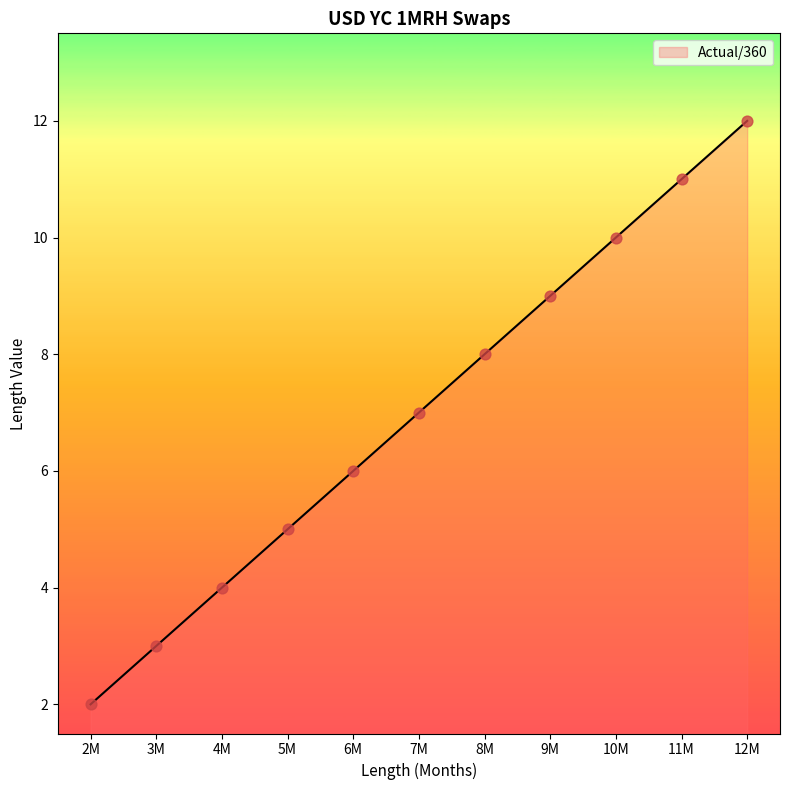

Which has a higher value, 2M or 9M?

9M